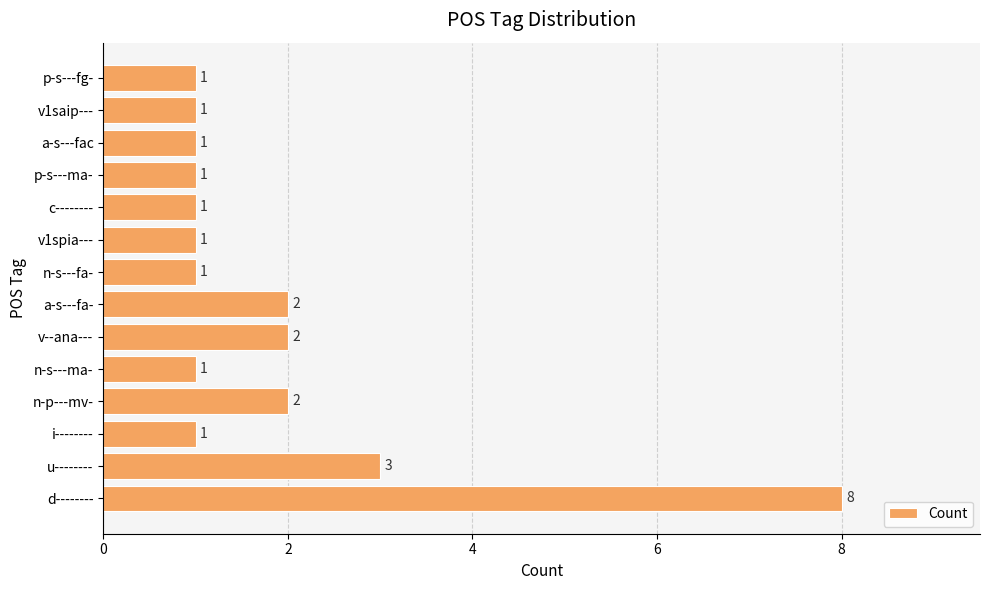

What is the sum of the values at a-s---fa- and p-s---ma-?

3